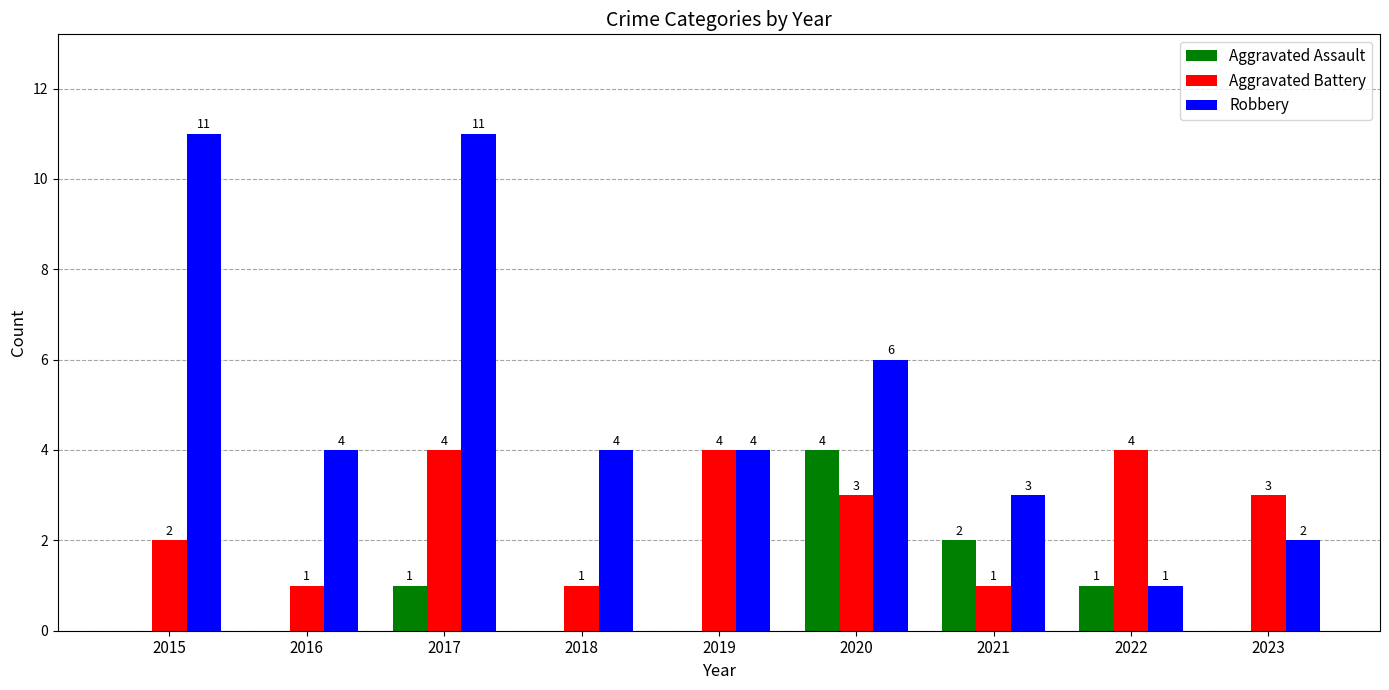

How many distinct data groups are displayed?

3